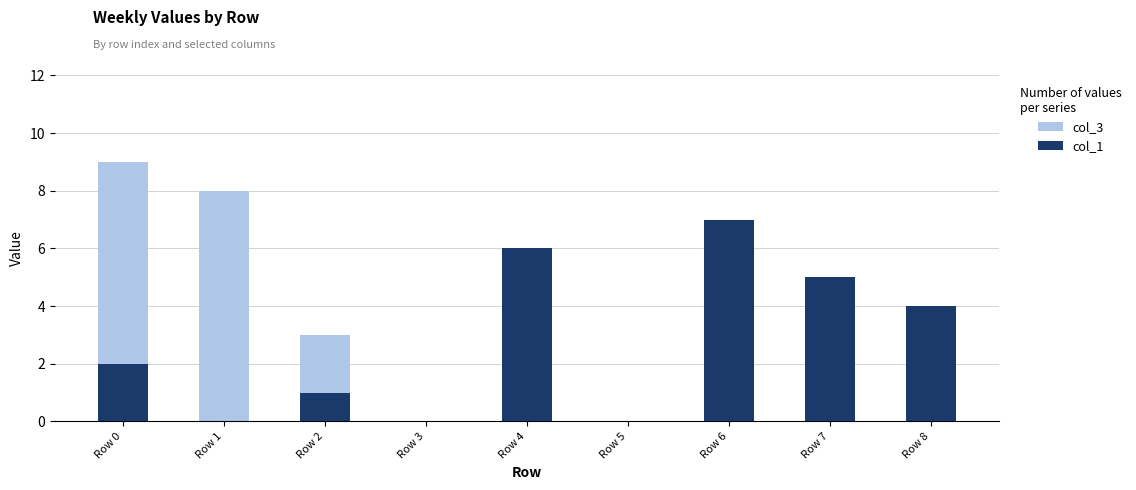

Which category has the highest value in the col_1 series?

Row 6